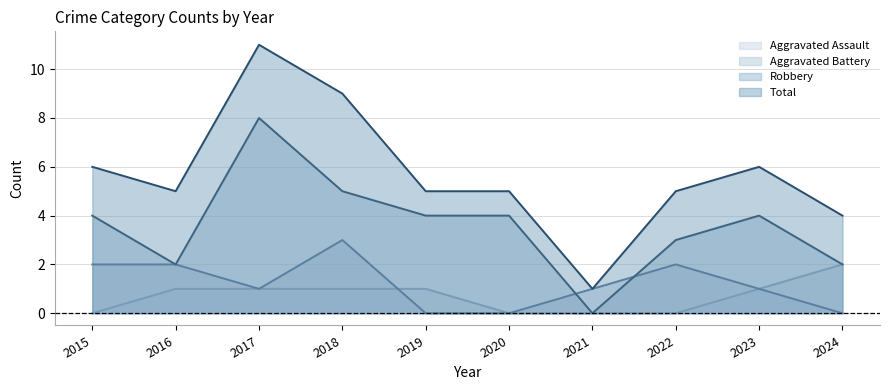

At which label is Aggravated Assault closest to 1?

2016